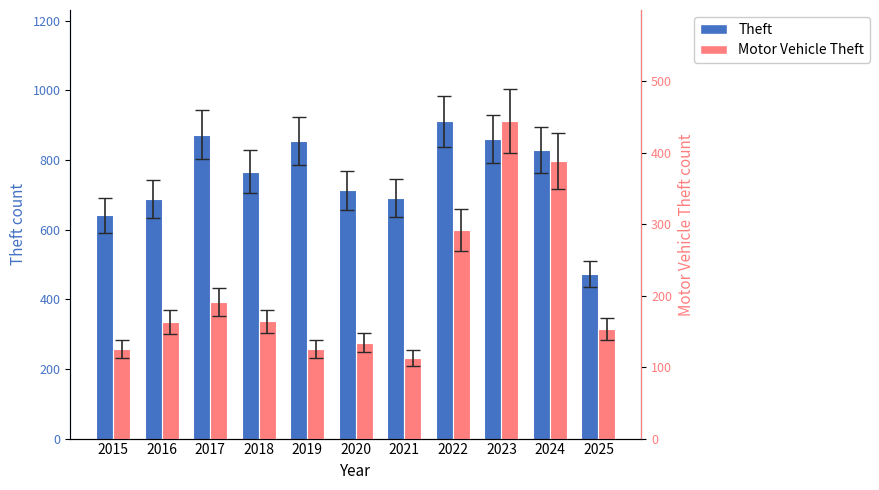

What is the total value across all series at 2021?

804